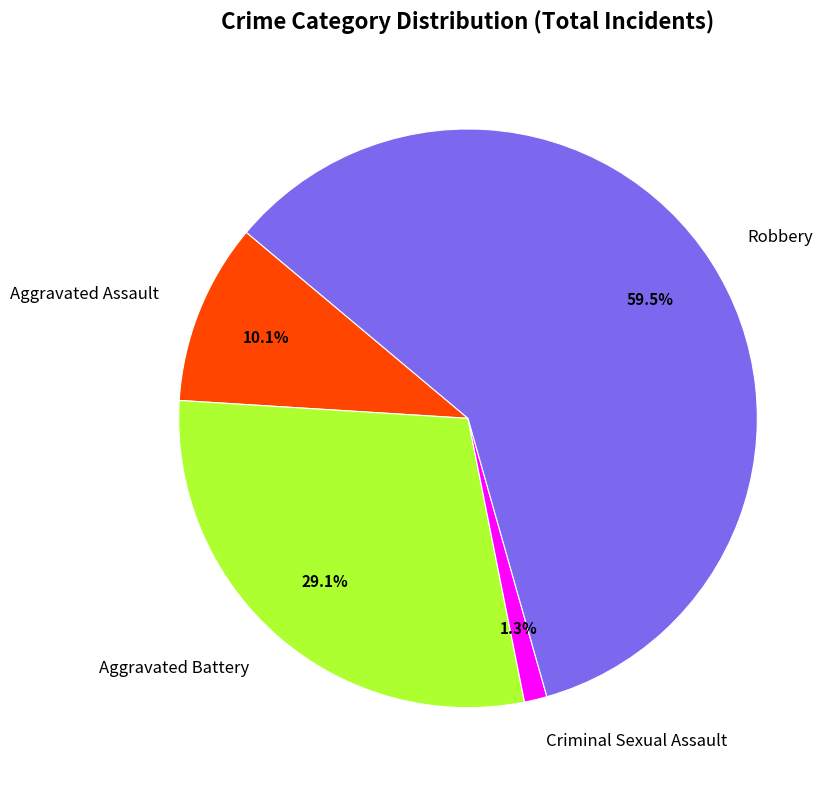

Combined, what portion of the pie is Aggravated Assault and Aggravated Battery?

39.2%